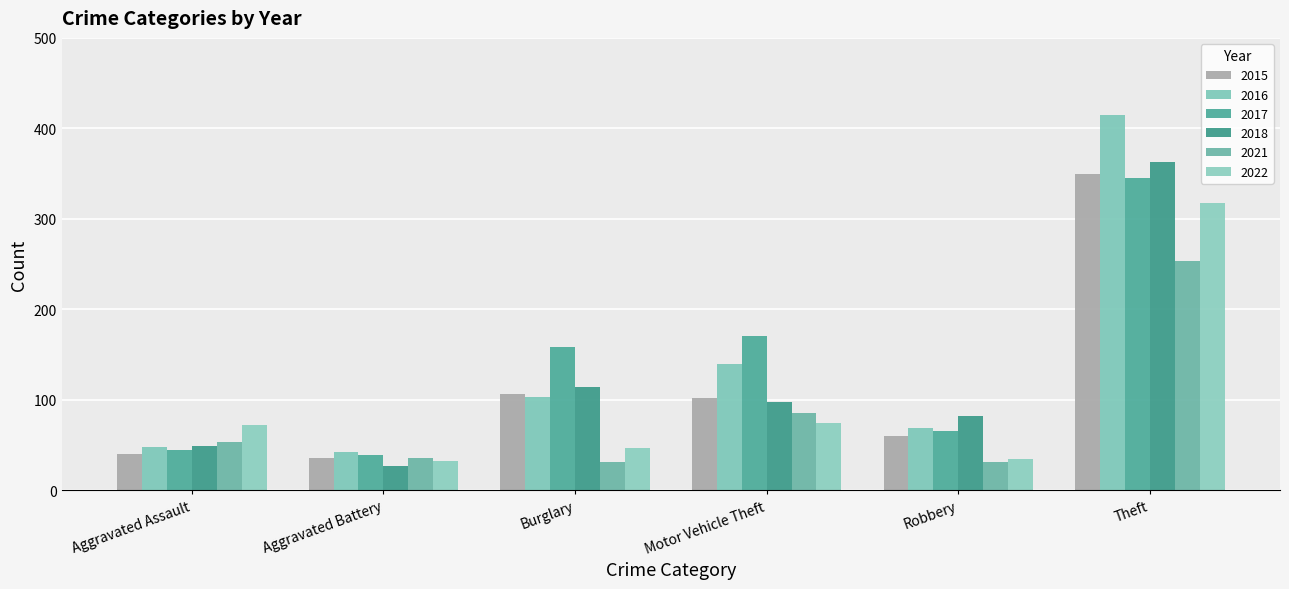

List the series in order of their peak value, highest first.

2016, 2018, 2015, 2017, 2022, 2021